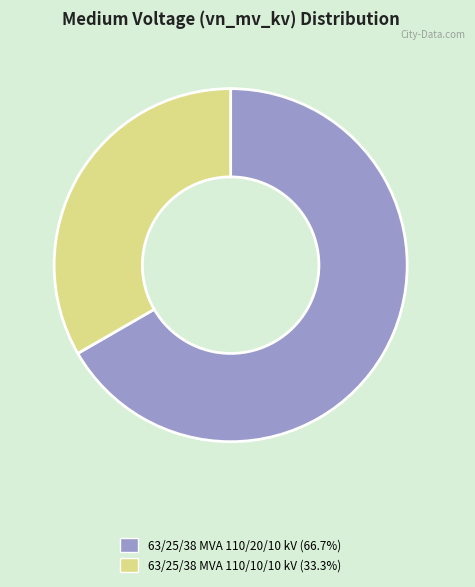

What is the largest slice in the pie chart?

63/25/38 MVA 110/20/10 kV